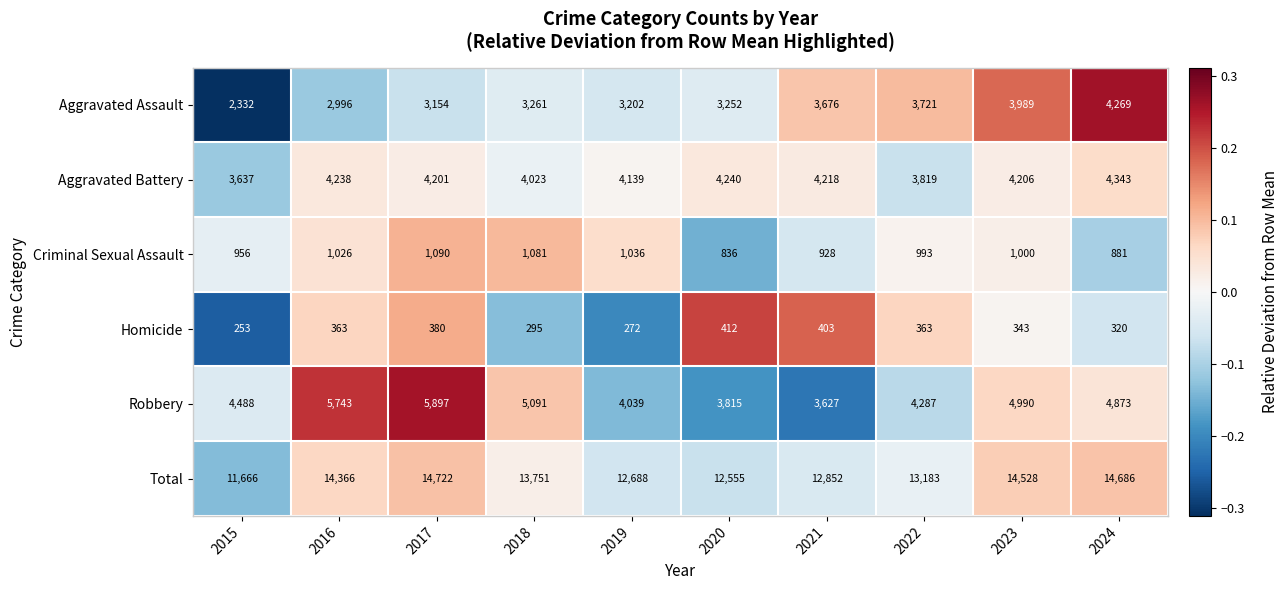

At which label does Homicide reach its peak?

2020